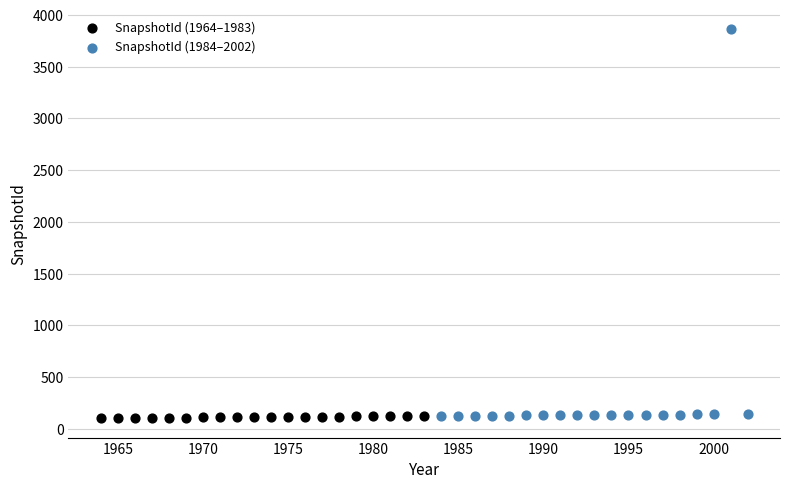

Which series has the widest spread of Y values?

SnapshotId (1984–2002)